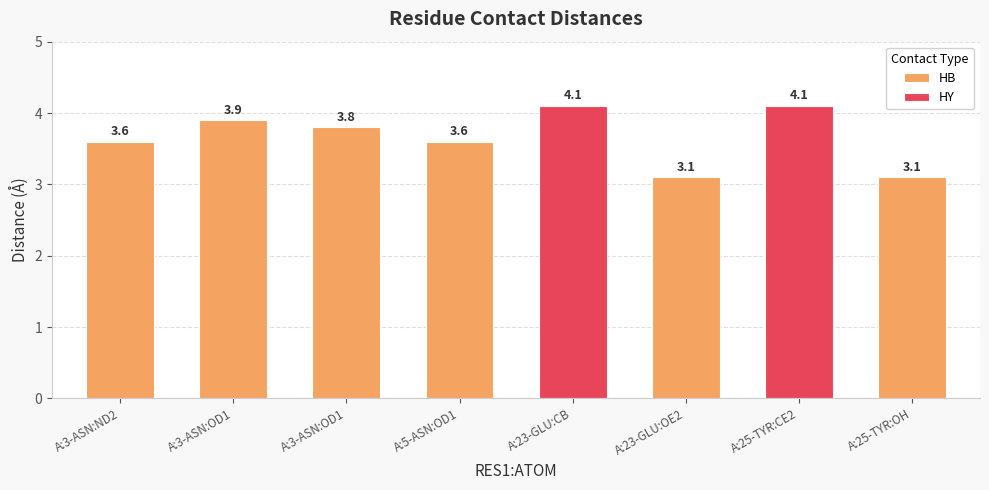

Which has a higher value, A:3-ASN:ND2 or A:5-ASN:OD1?

A:3-ASN:ND2